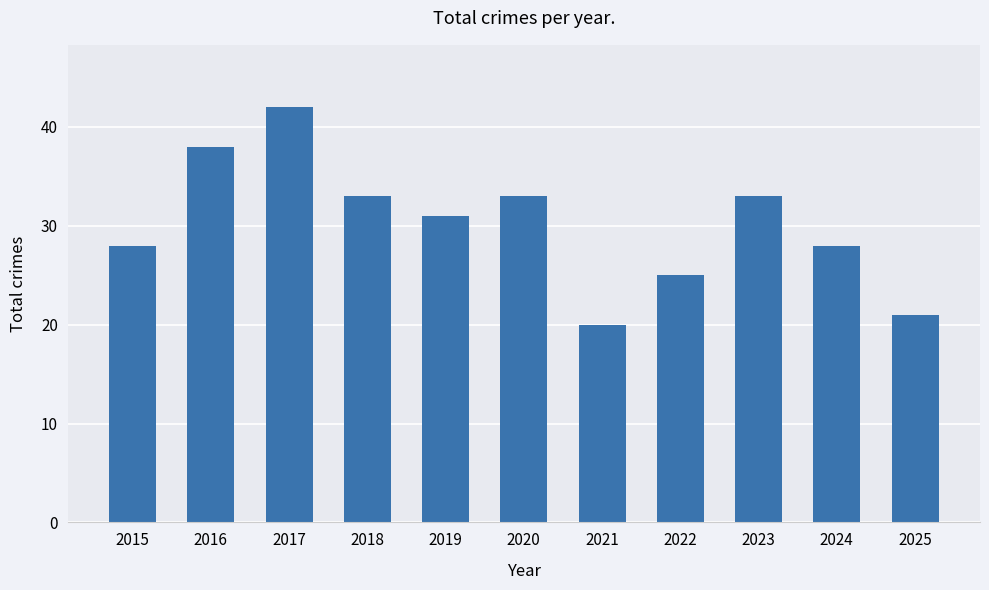

True or false: the data shows 28 at 2024.

True